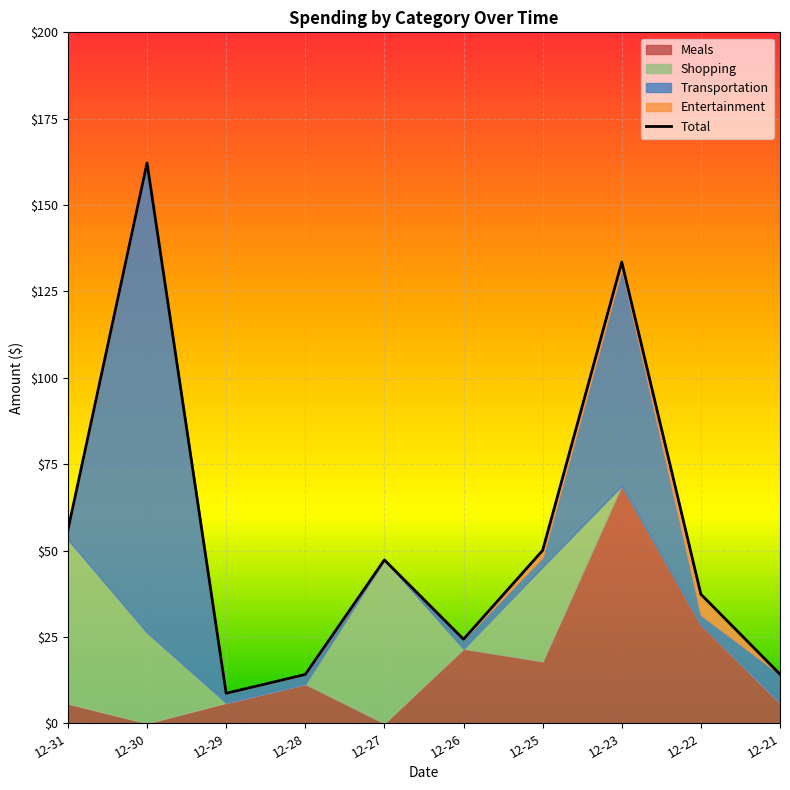

Approximately how many times larger is the value at 12-22 compared to 12-31?

0.7